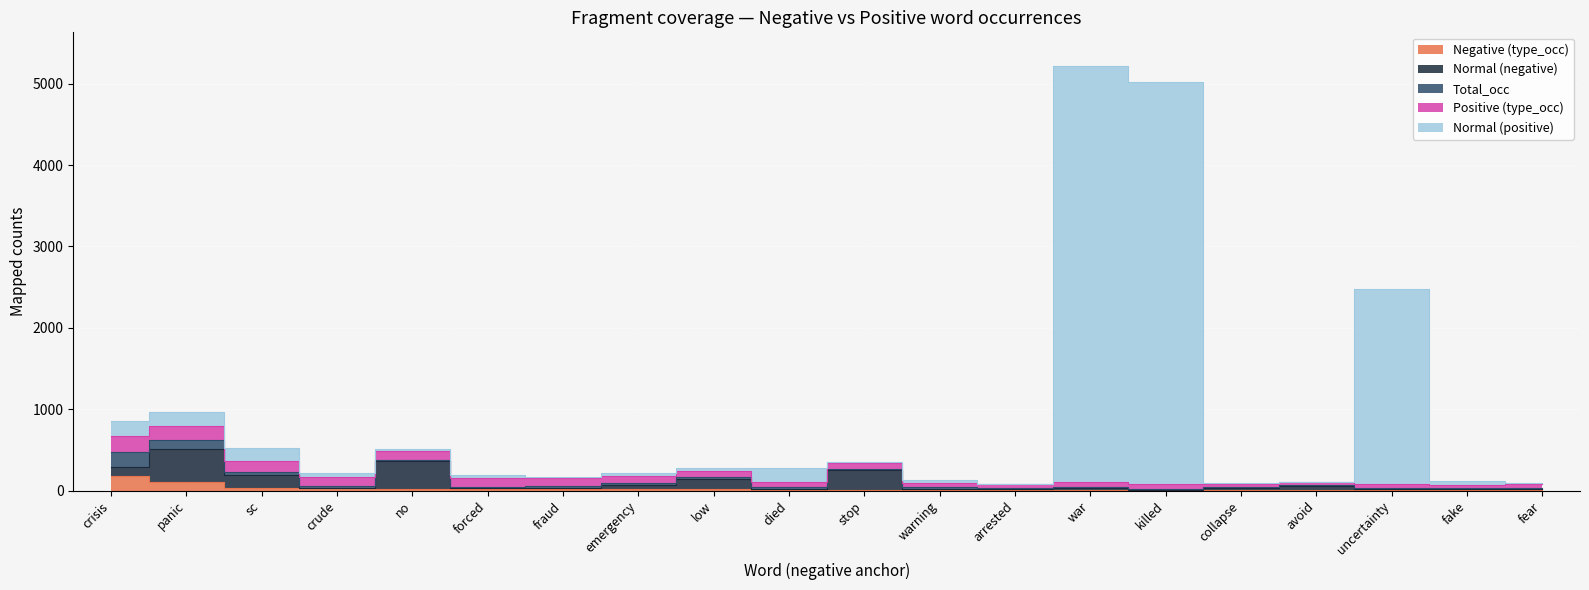

Does the chart display data point markers on the line(s)?

No